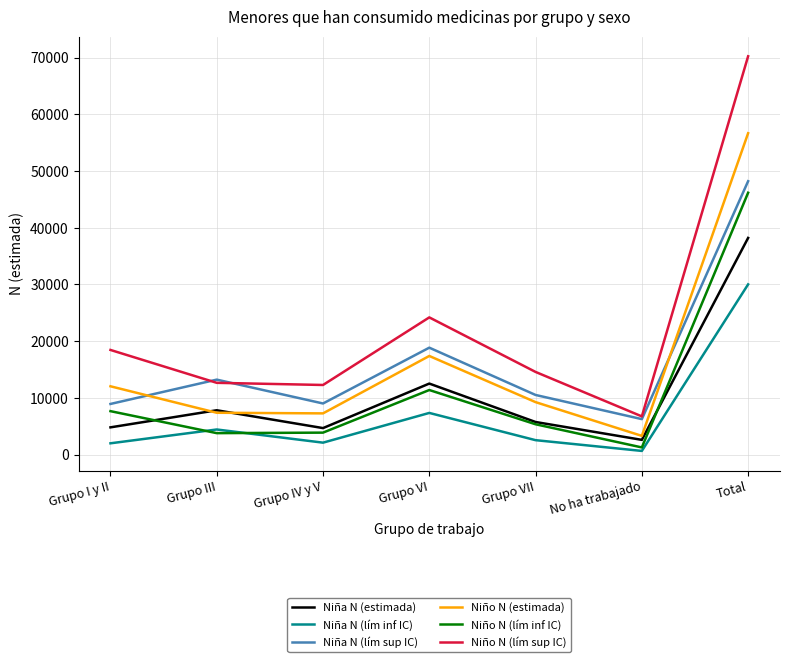

What is the average value of the Niño N (lím sup IC) series?

22738